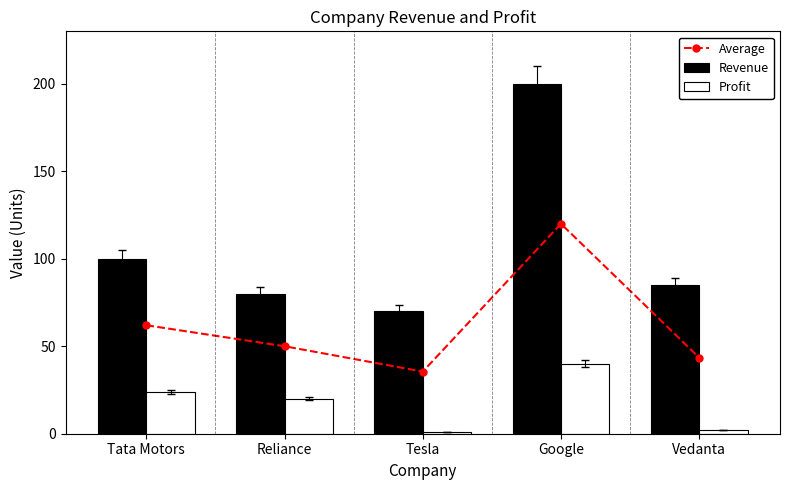

What is the spread (max minus min) of values at Vedanta?

83.0